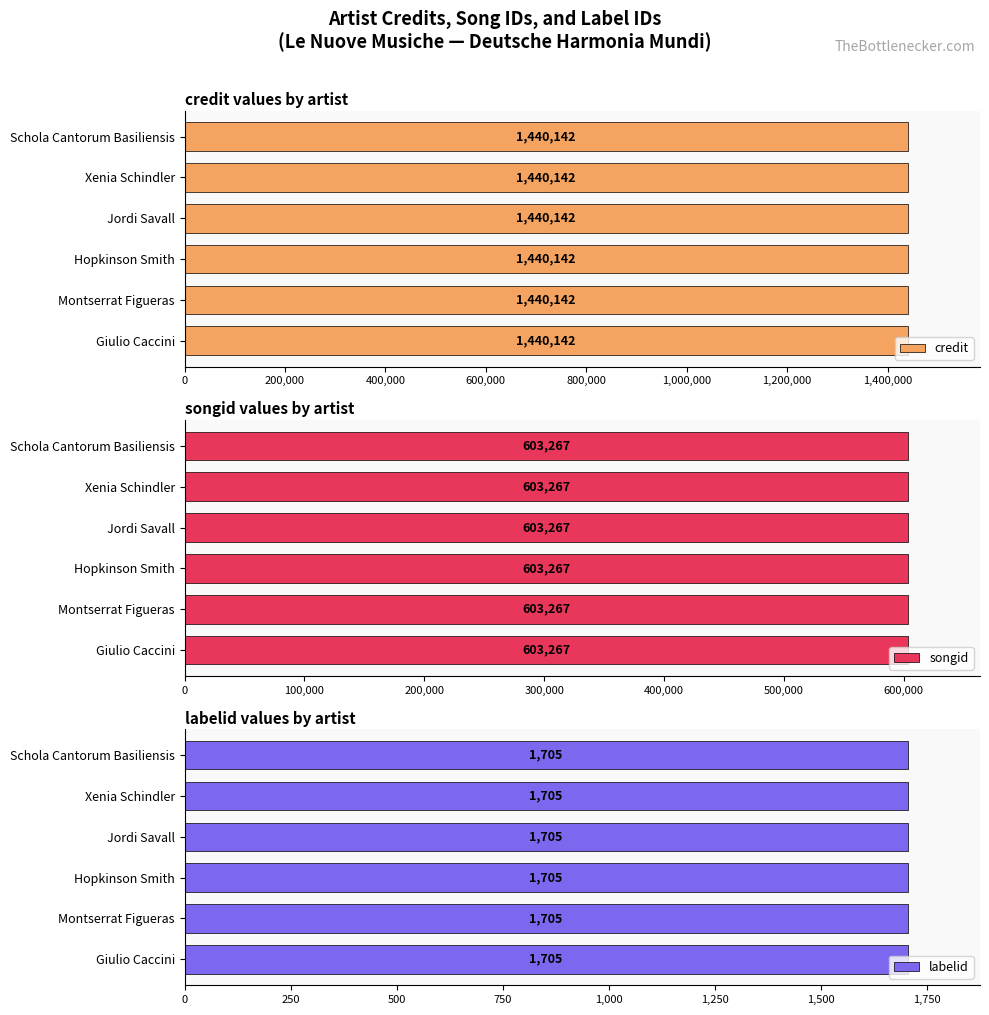

Rank the series at Montserrat Figueras from highest to lowest value.

credit, songid, labelid